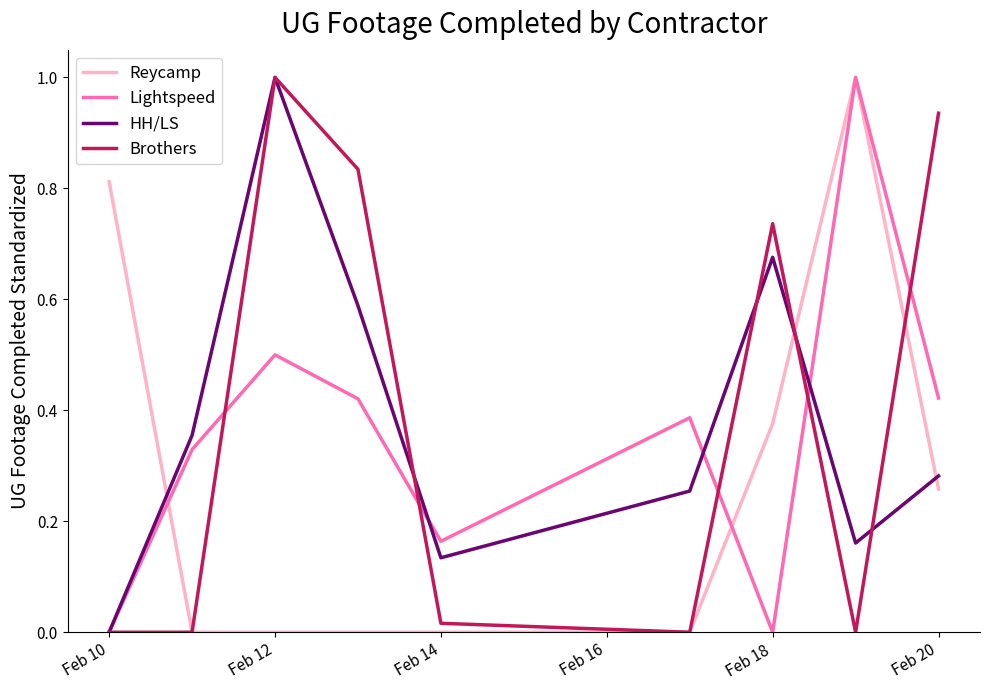

After their last crossing, which series has the higher values: Reycamp or HH/LS?

HH/LS